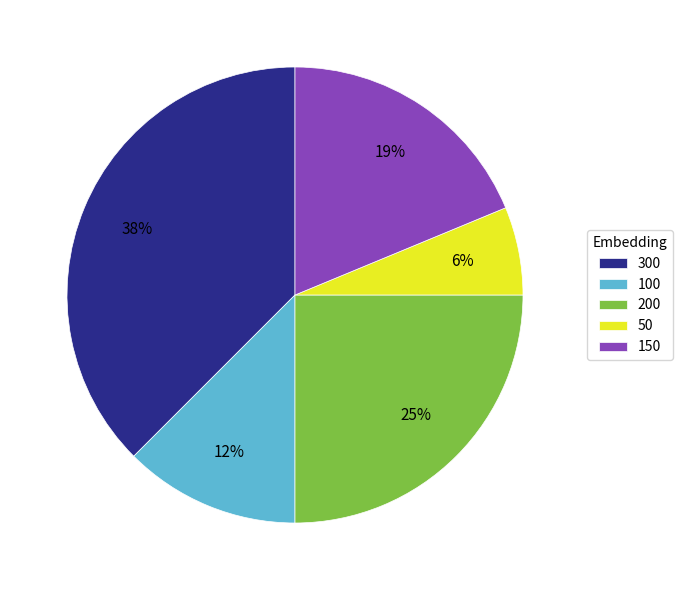

Is there any slice that represents more than half of the pie?

No